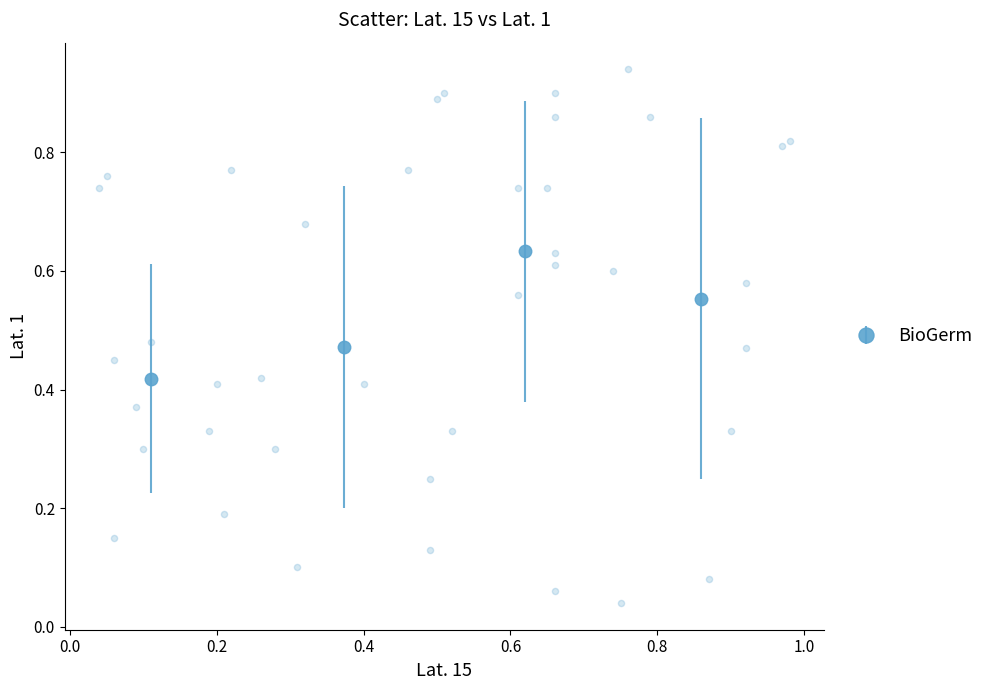

Count the number of points in this scatter plot.

40